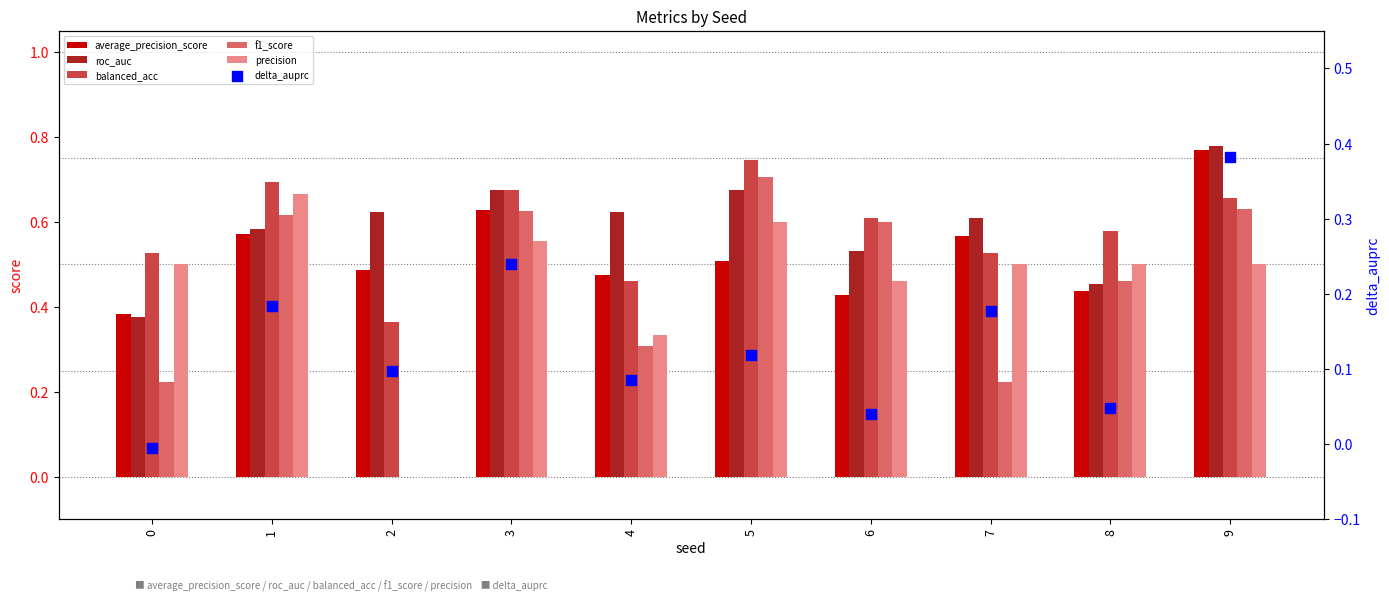

Which series has the largest Y range (max minus min)?

f1_score